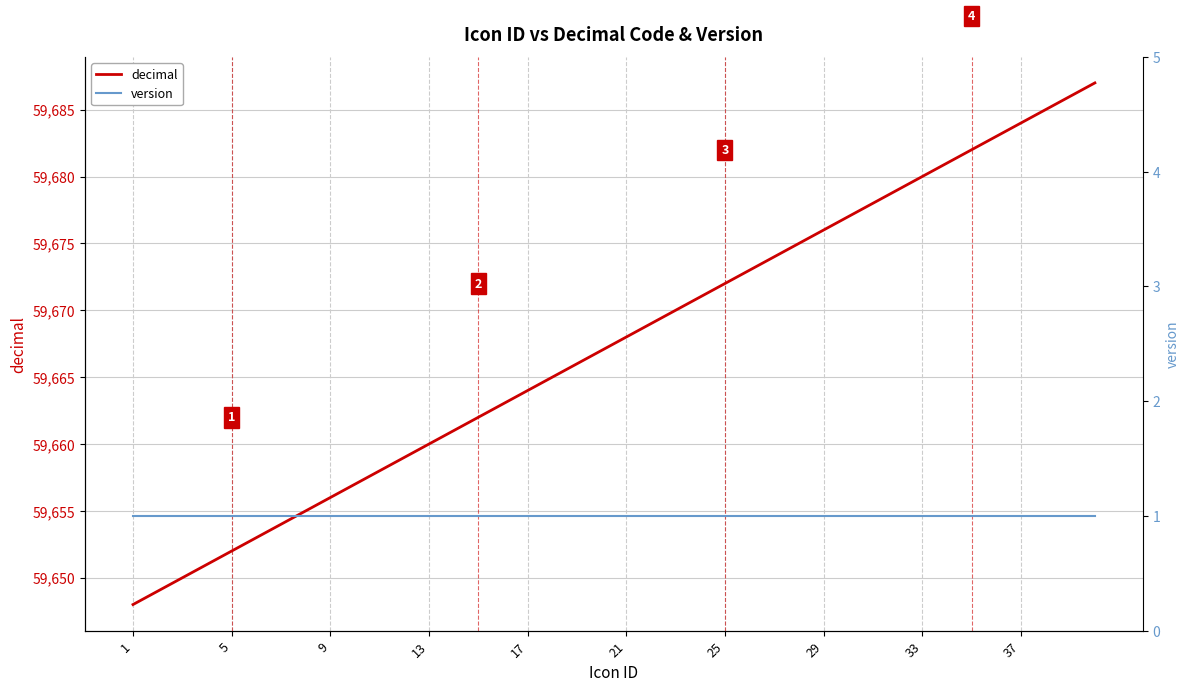

What is the highest value of the decimal series?

59687